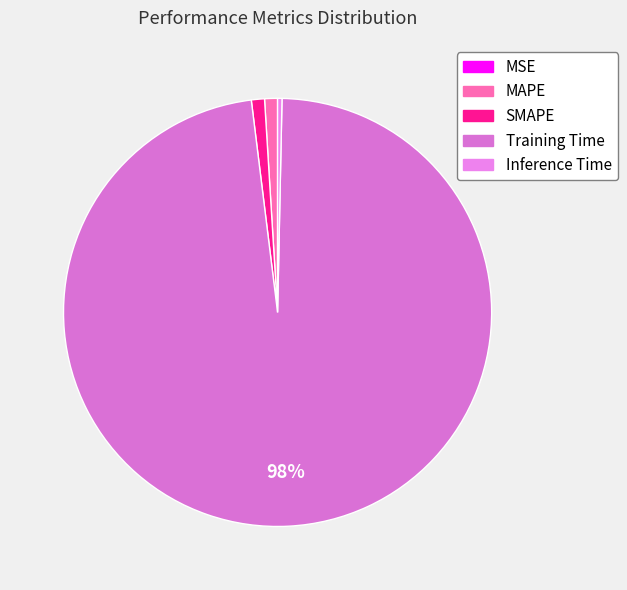

To the nearest percent, what portion does Training Time represent?

98%